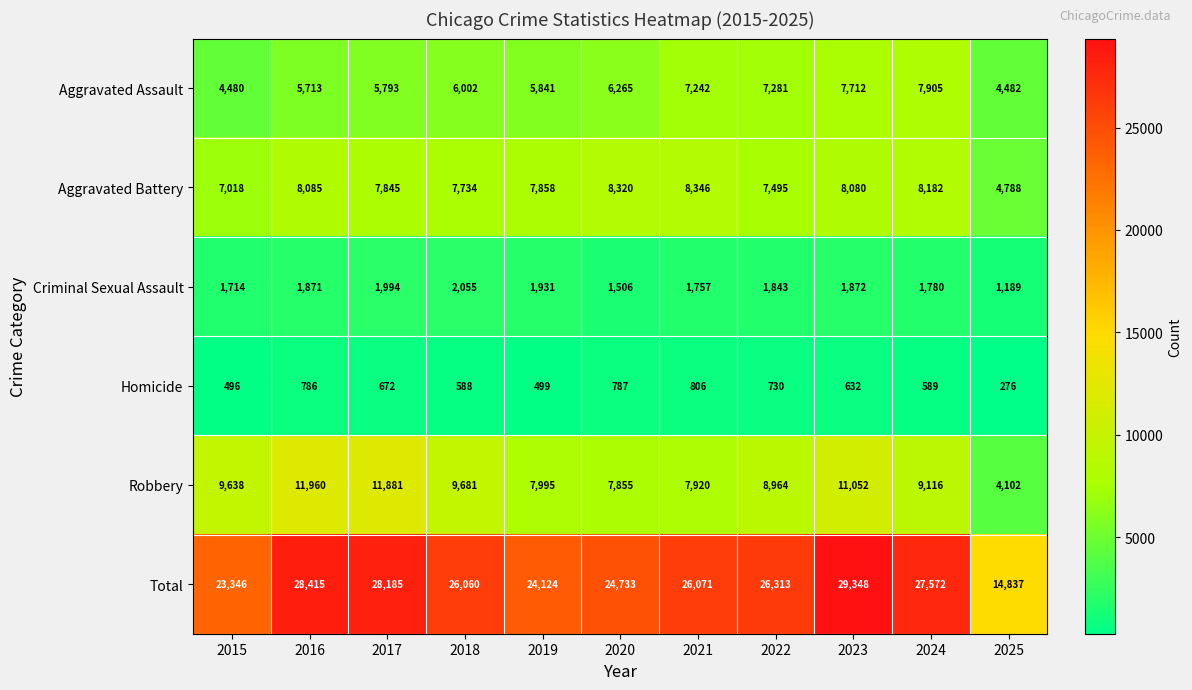

At how many categories does at least one series exceed 21471?

10